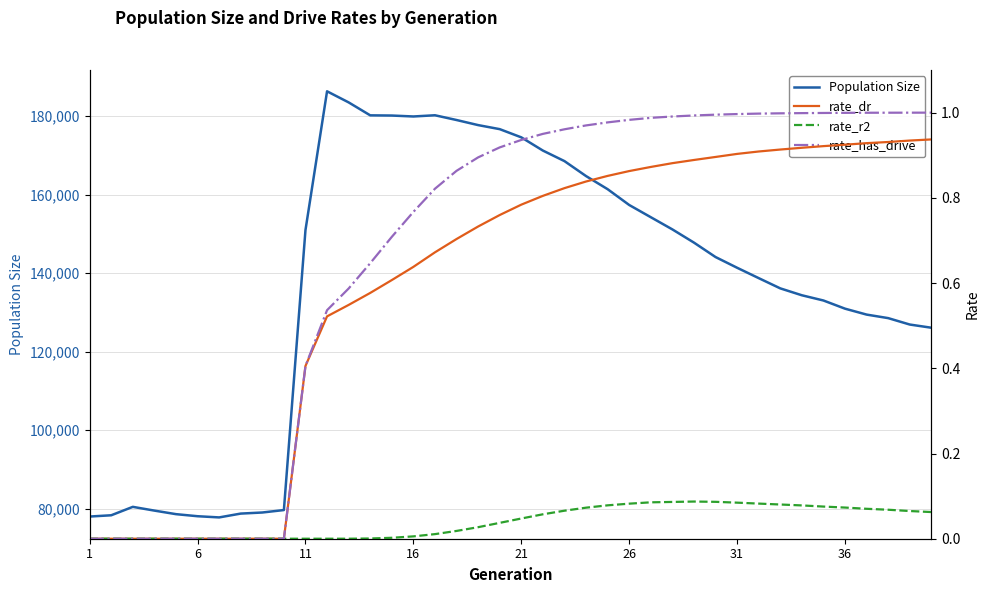

What is the maximum value for Population Size?

186326